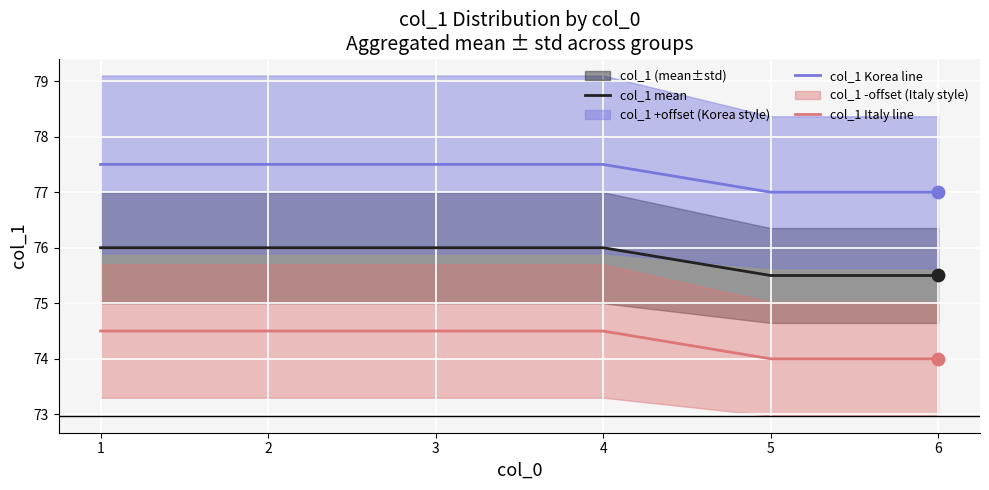

Which series has the widest spread of Y values?

col_1 mean